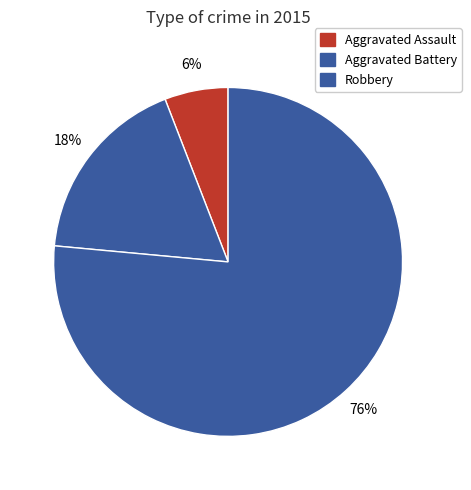

The Robbery slice represents 76% of the pie. True or false?

True